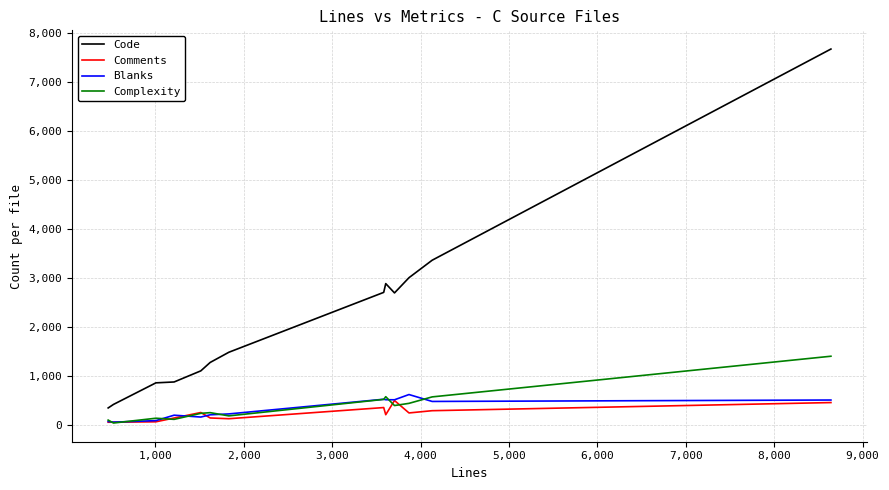

True or false: Comments and Code cross at least once.

False